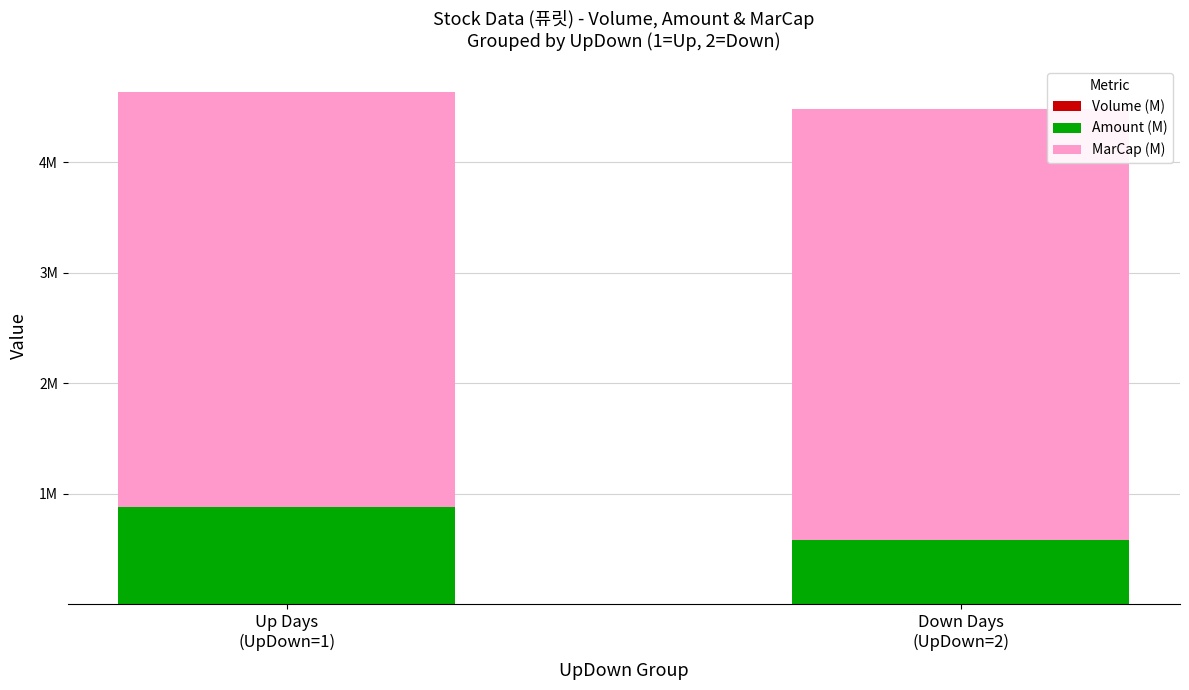

Does the chart contain stacked bars?

Yes